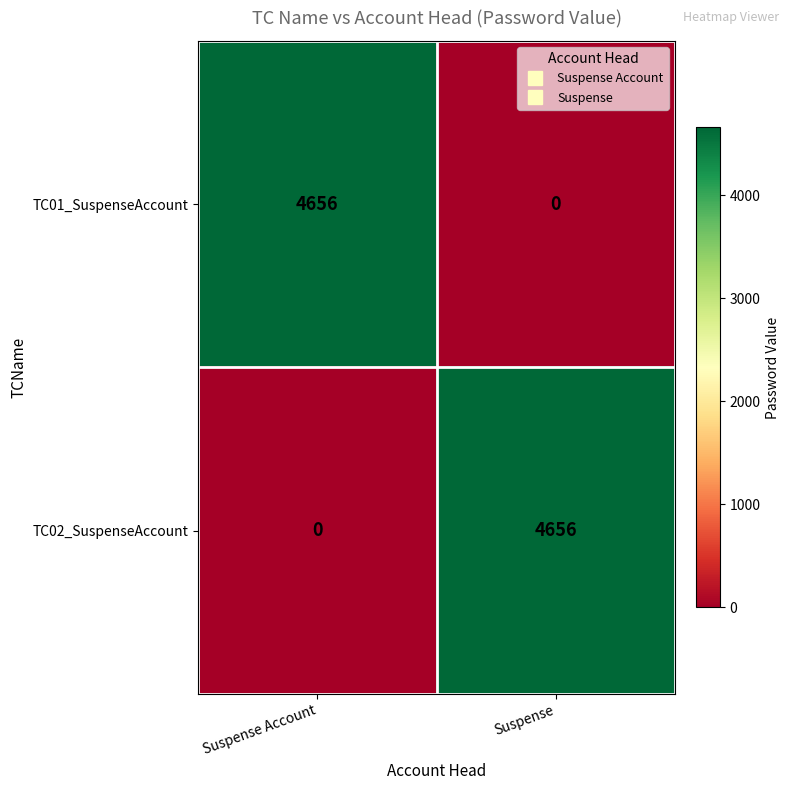

List the labels in order of TC01_SuspenseAccount value, largest first.

Suspense Account, Suspense